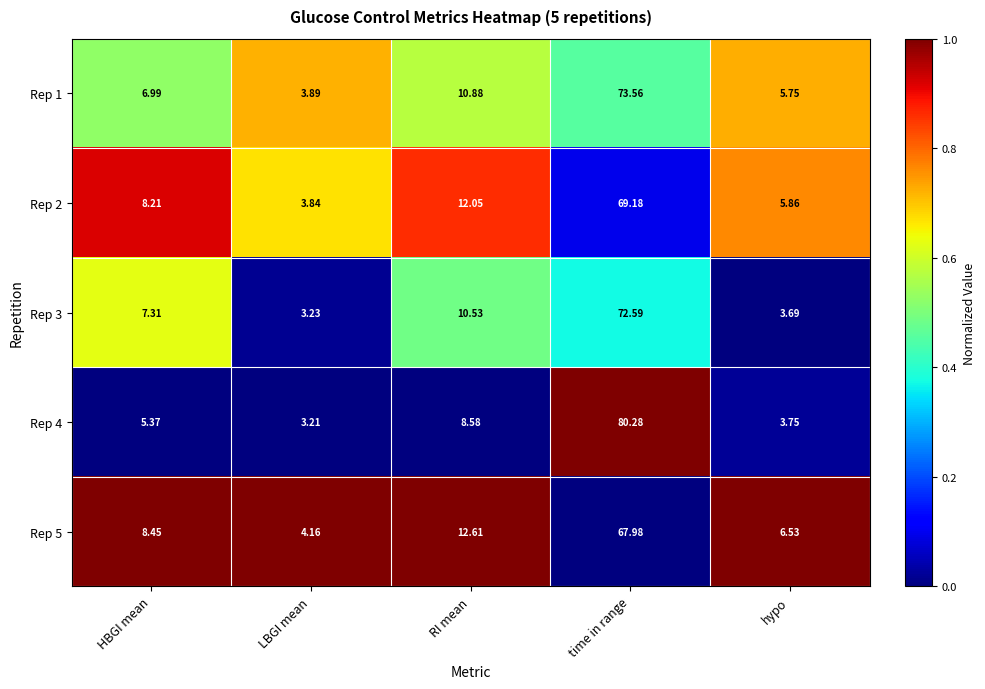

Is the value of Rep 1 at HBGI mean greater than the value of Rep 2 at RI mean?

No